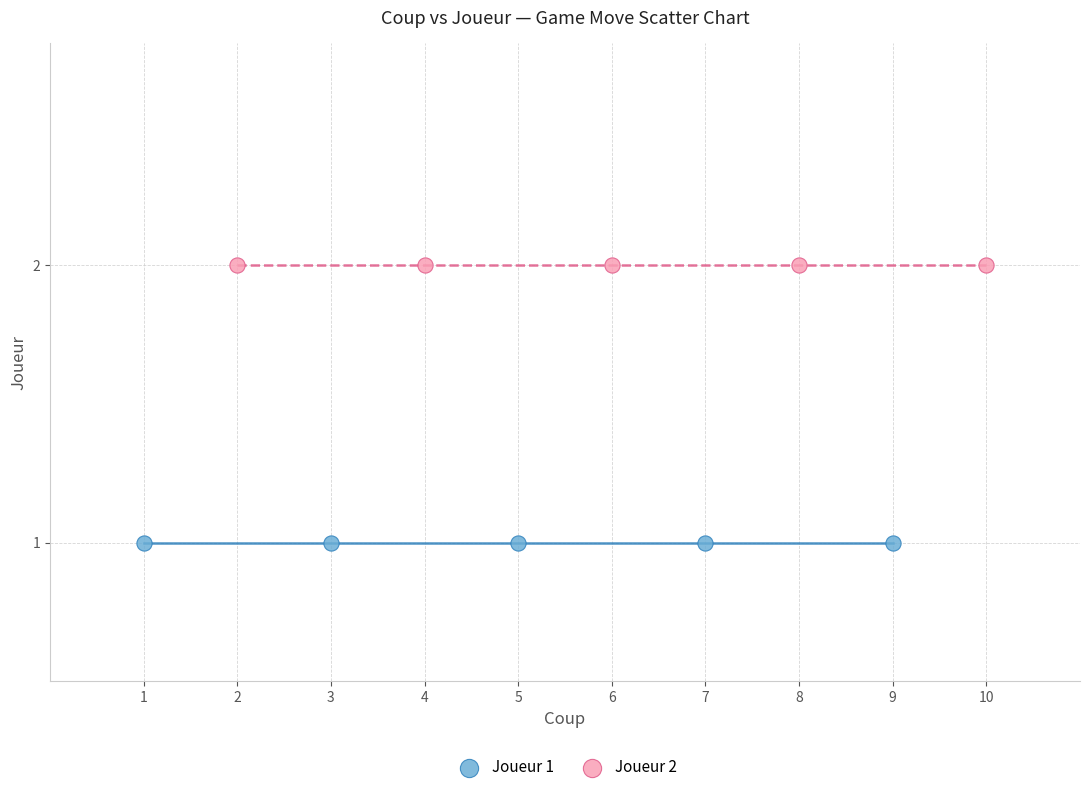

Which series reaches the maximum Y coordinate?

Joueur 2